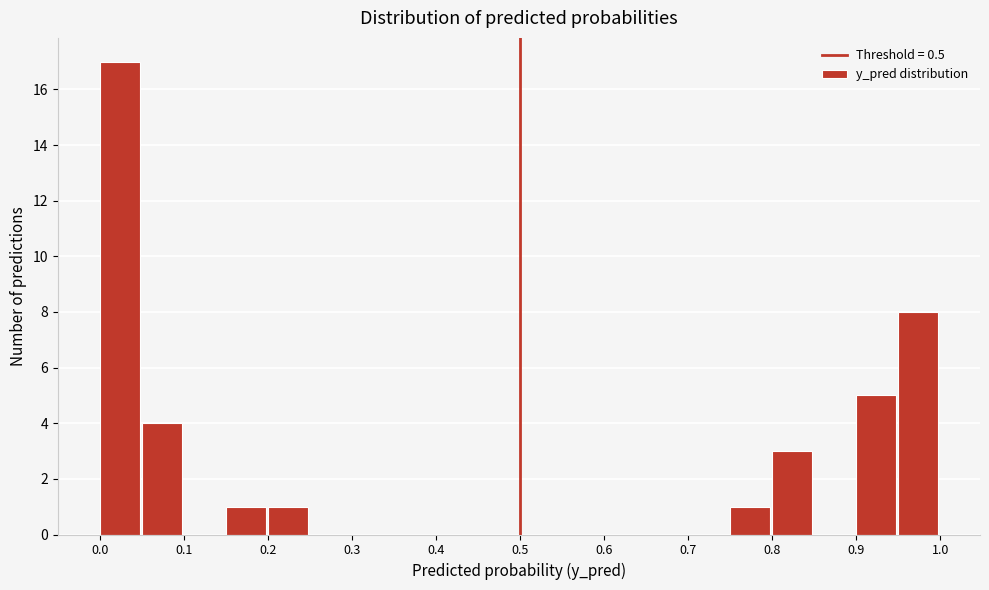

Reading left to right, transcribe this chart: for each bar, give the range it covers on the x-axis and its height. The values are not printed on the chart, so give them approximately, as read against the axis.

0.00 to 0.05: 17
0.05 to 0.10: 4
0.10 to 0.15: 0
0.15 to 0.20: 1
0.20 to 0.25: 1
0.25 to 0.30: 0
0.30 to 0.35: 0
0.35 to 0.40: 0
0.40 to 0.45: 0
0.45 to 0.50: 0
0.50 to 0.55: 0
0.55 to 0.60: 0
0.60 to 0.65: 0
0.65 to 0.70: 0
0.70 to 0.75: 0
0.75 to 0.80: 1
0.80 to 0.85: 3
0.85 to 0.90: 0
0.90 to 0.95: 5
0.95 to 1.00: 8